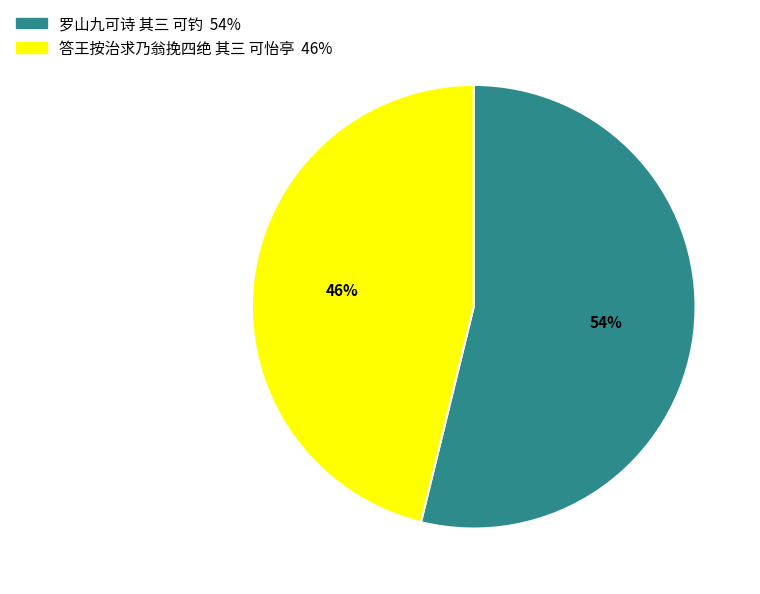

Which slice is the smallest?

答王按治求乃翁挽四绝 其三 可怡亭